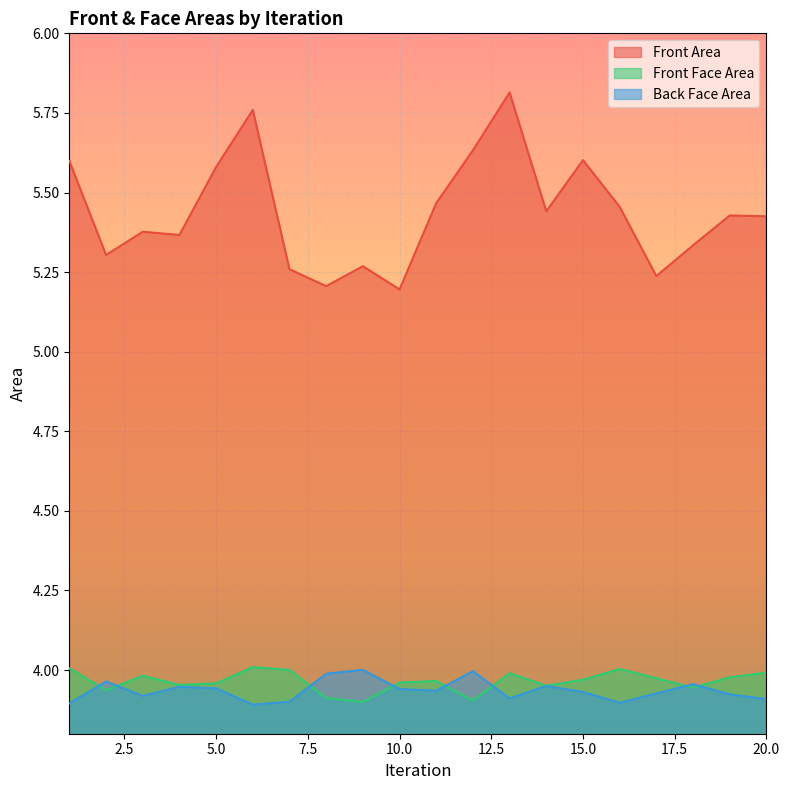

What is the difference between the second highest and minimum values in the Front Area series?

0.6